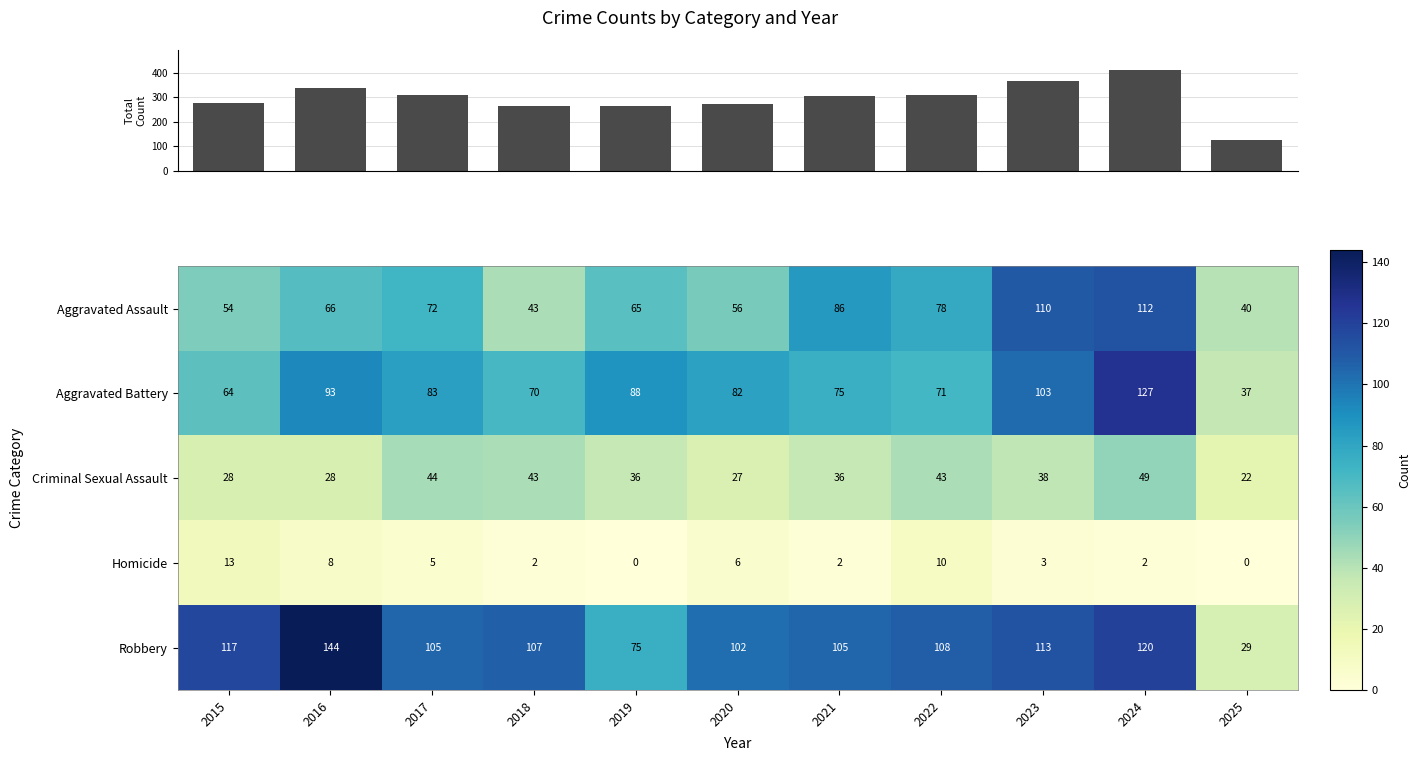

Read the Aggravated Assault value at 2017, to the nearest 5.

70